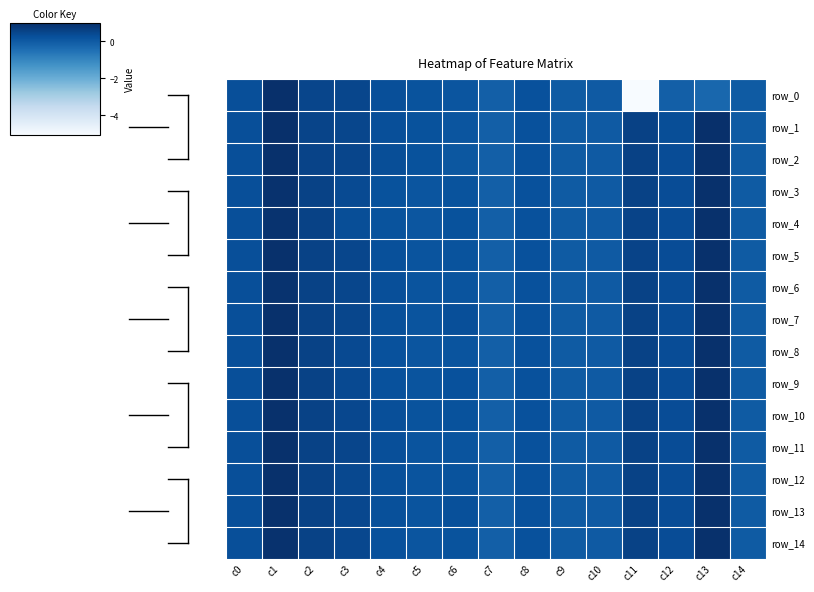

What is the difference between the second highest and second lowest values in the row_12 series?

1.0